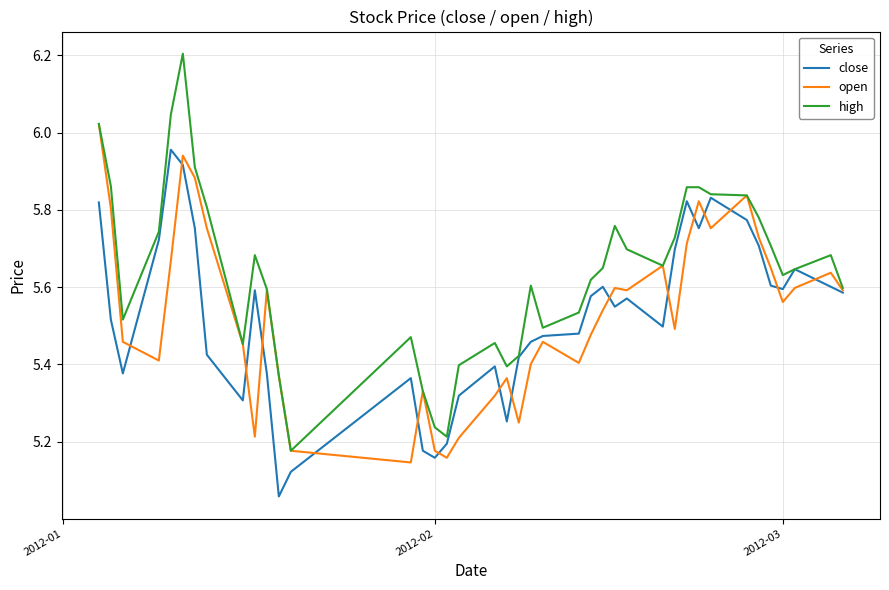

What is the maximum value shown in the chart?

6.2